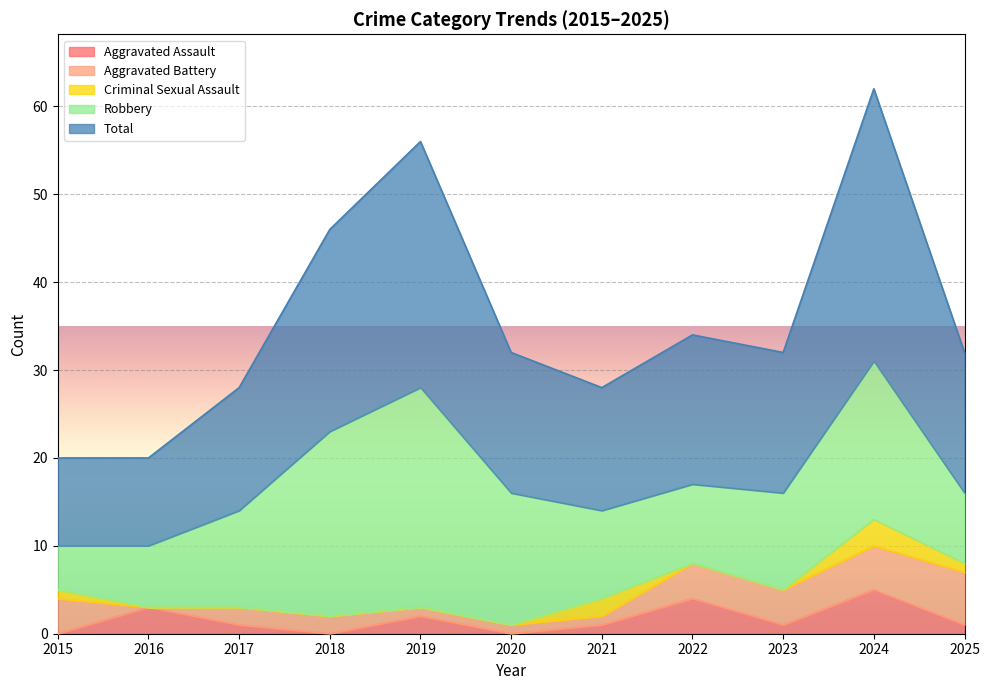

What is the minimum value for Total?

10